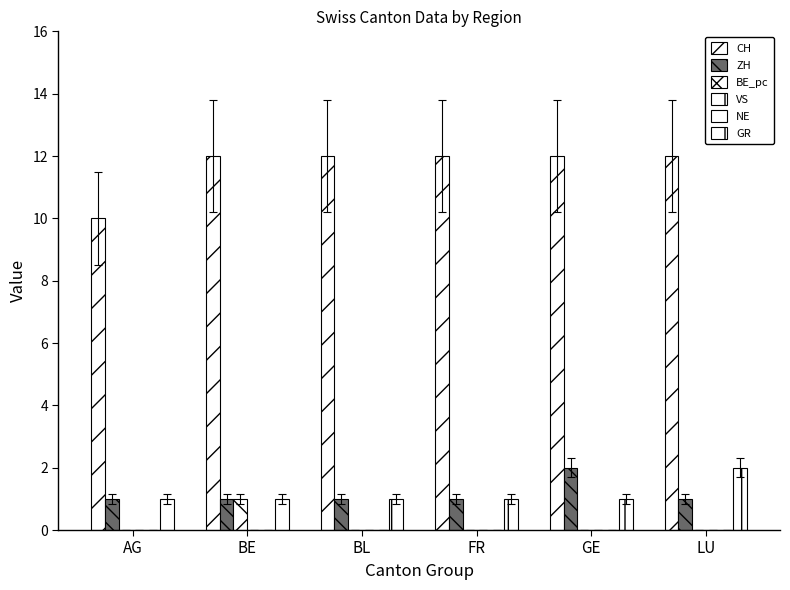

What is the difference between the ZH values at GE and AG?

1